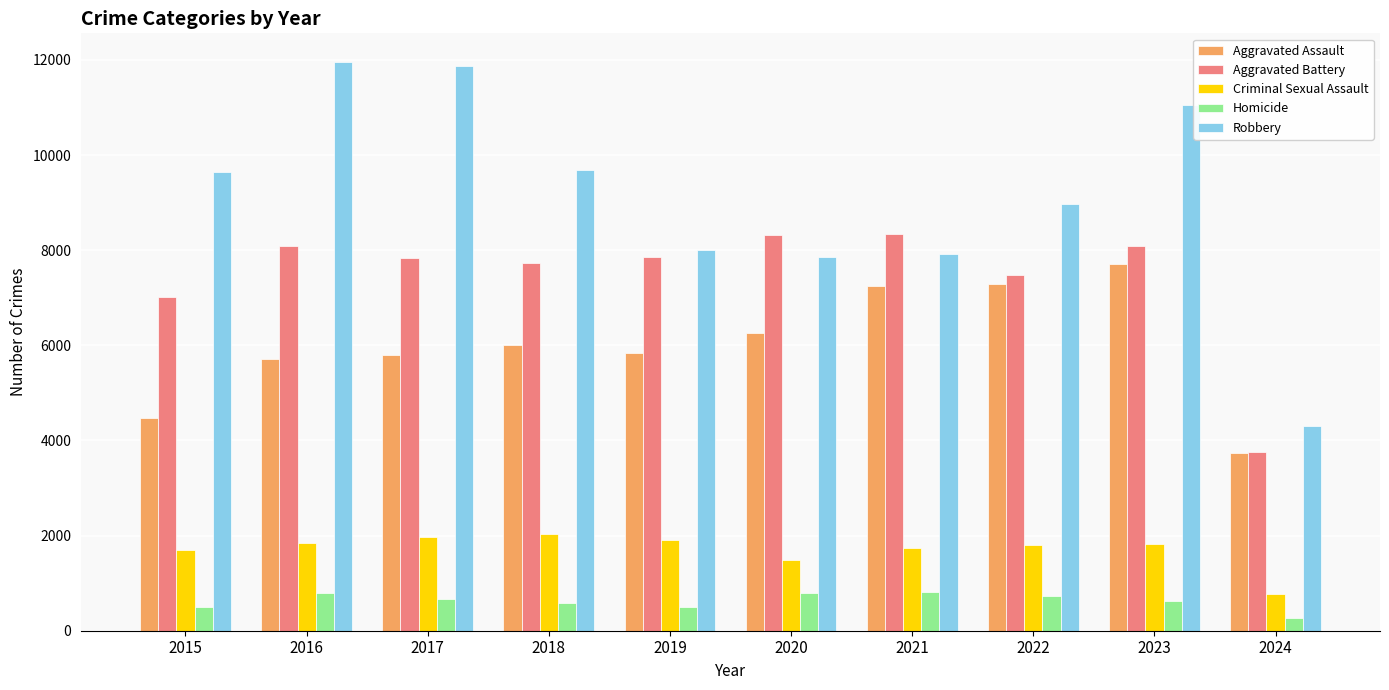

True or false: Criminal Sexual Assault has a value of 2282 at 2015.

False